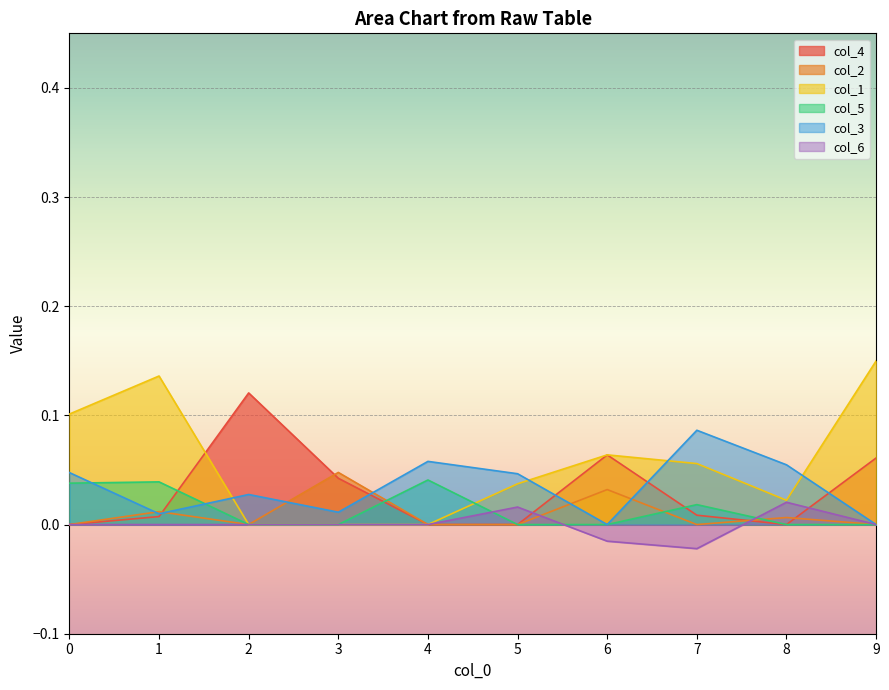

Reading left to right, extract all data points from this chart.

col_4: 0=0.0	1=0.0	2=0.1	3=0.0	4=0.0	5=0.0	6=0.1	7=0.0	8=0.0	9=0.1
col_2: 0=0.0	1=0.0	2=0.0	3=0.0	4=0.0	5=0.0	6=0.0	7=0.0	8=0.0	9=0.0
col_1: 0=0.1	1=0.1	2=0.0	3=0.0	4=0.0	5=0.0	6=0.1	7=0.1	8=0.0	9=0.1
col_5: 0=0.0	1=0.0	2=0.0	3=0.0	4=0.0	5=0.0	6=0.0	7=0.0	8=0.0	9=0.0
col_3: 0=0.0	1=0.0	2=0.0	3=0.0	4=0.1	5=0.0	6=0.0	7=0.1	8=0.1	9=0.0
col_6: 0=0.0	1=0.0	2=0.0	3=0.0	4=0.0	5=0.0	6=-0.0	7=-0.0	8=0.0	9=0.0